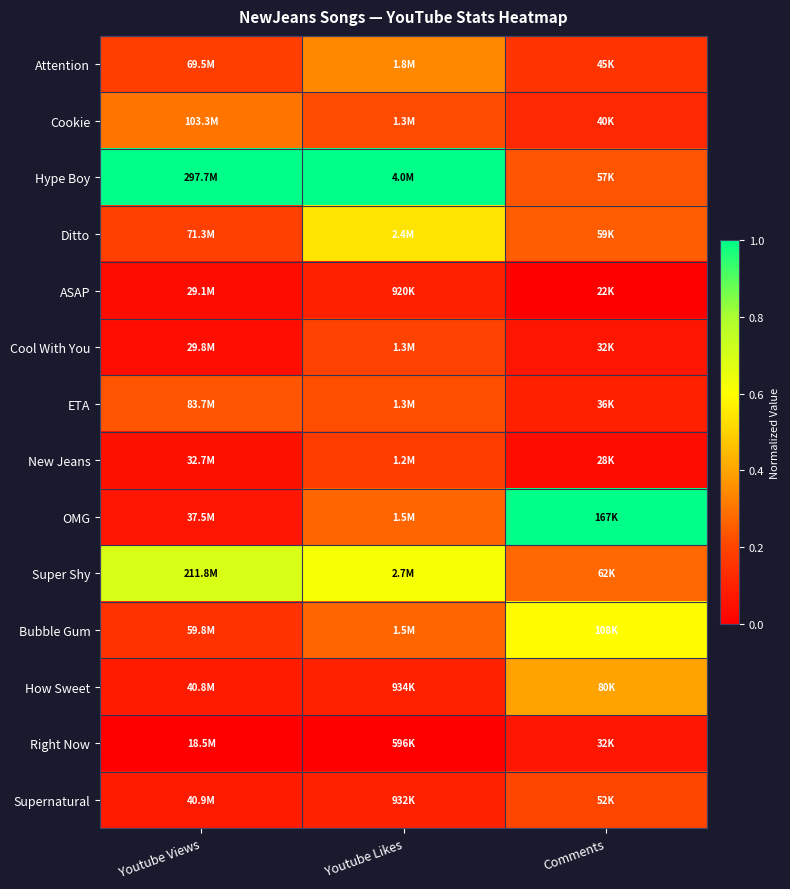

Between Youtube Views and Comments, which series saw the biggest shift?

OMG